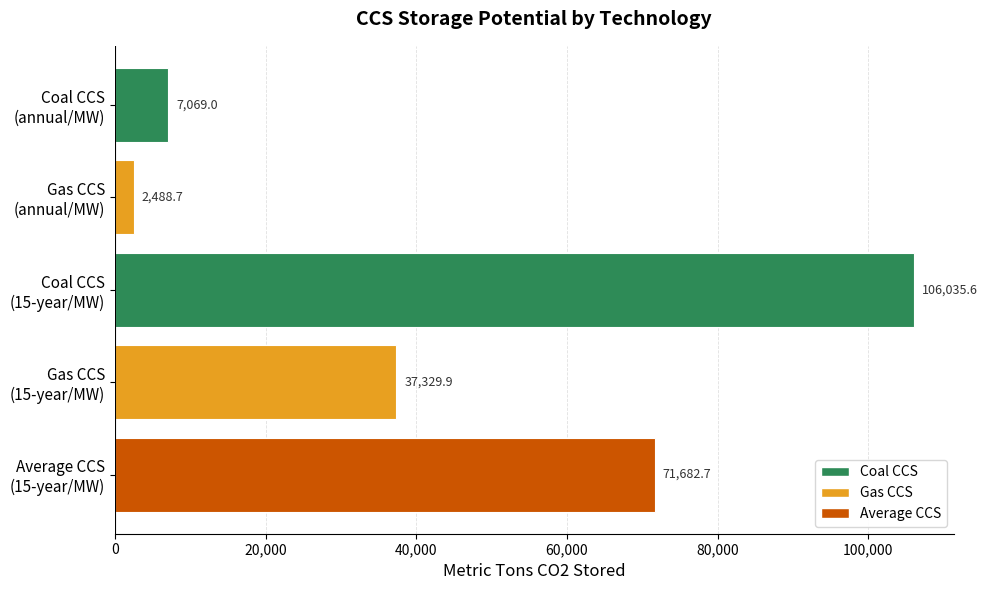

Count the number of data series in this chart.

1